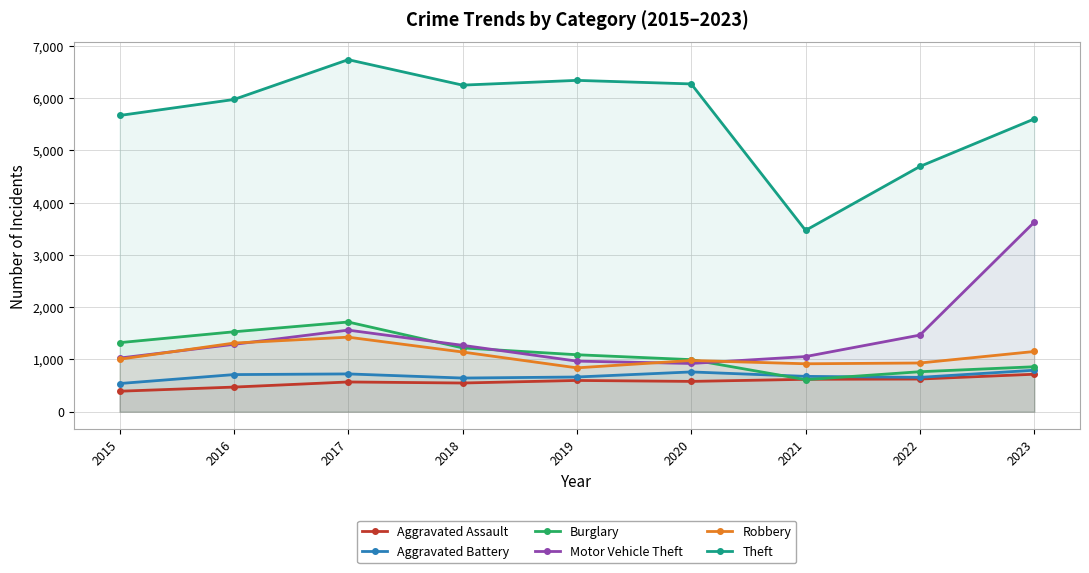

At which label does Robbery first exceed 1004?

2016